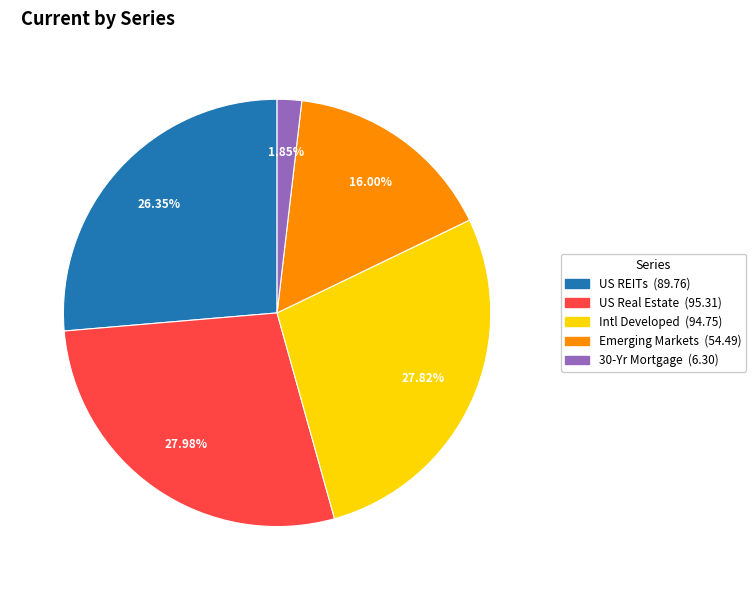

Between Intl Developed and US REITs, which is larger?

Intl Developed